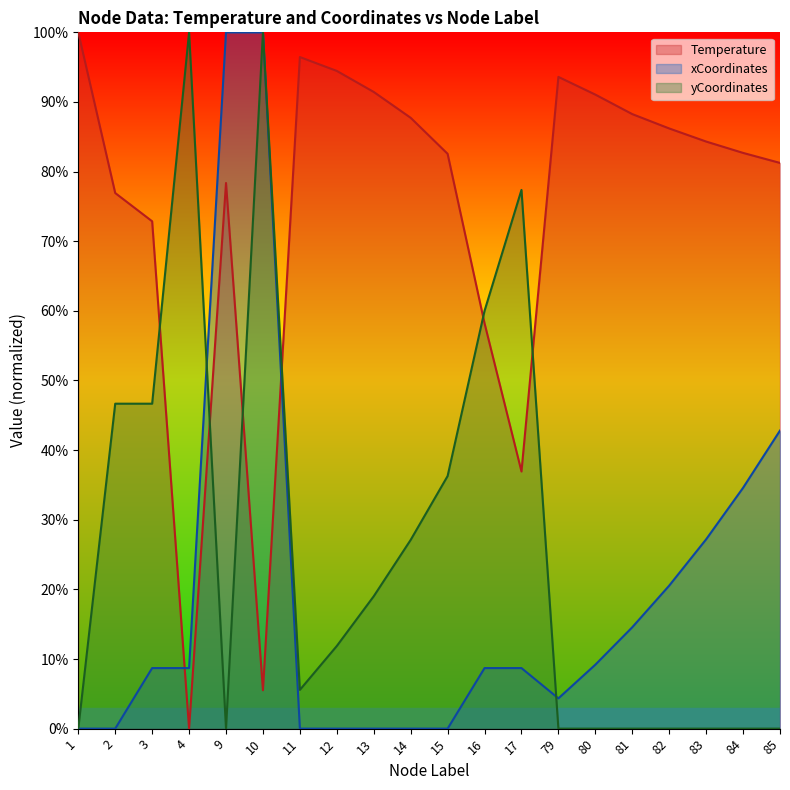

What is the value of the yCoordinates point at the 9th from the left?

19.0